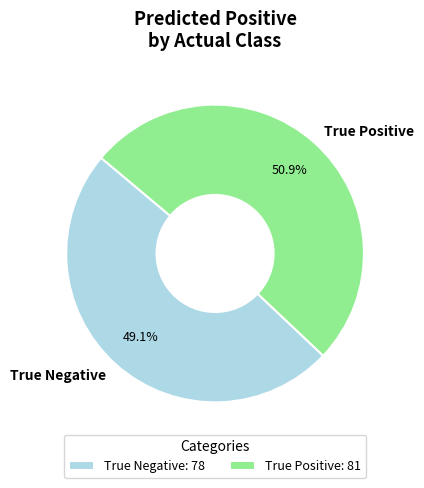

Combined, do True Positive and True Negative account for over 50%?

Yes